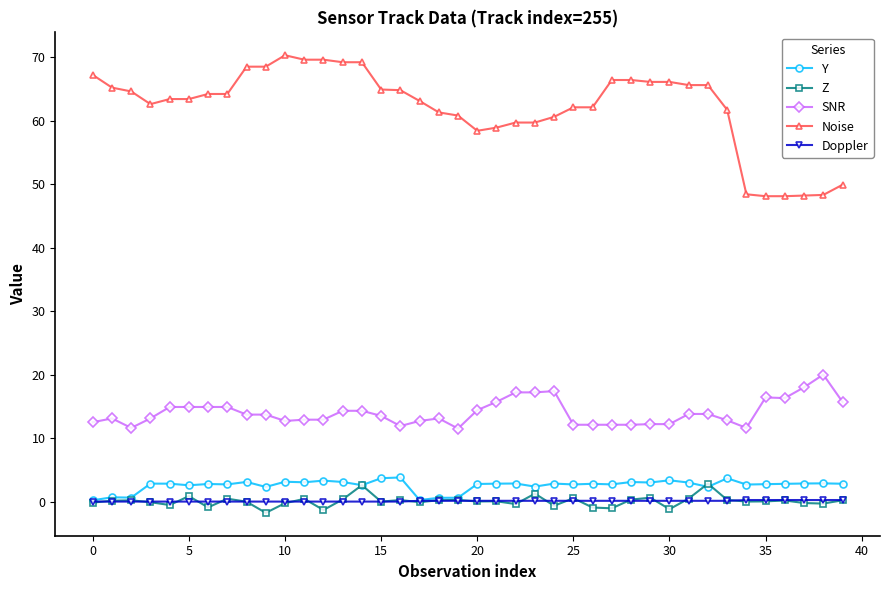

True or false: Noise and SNR cross at least once.

False